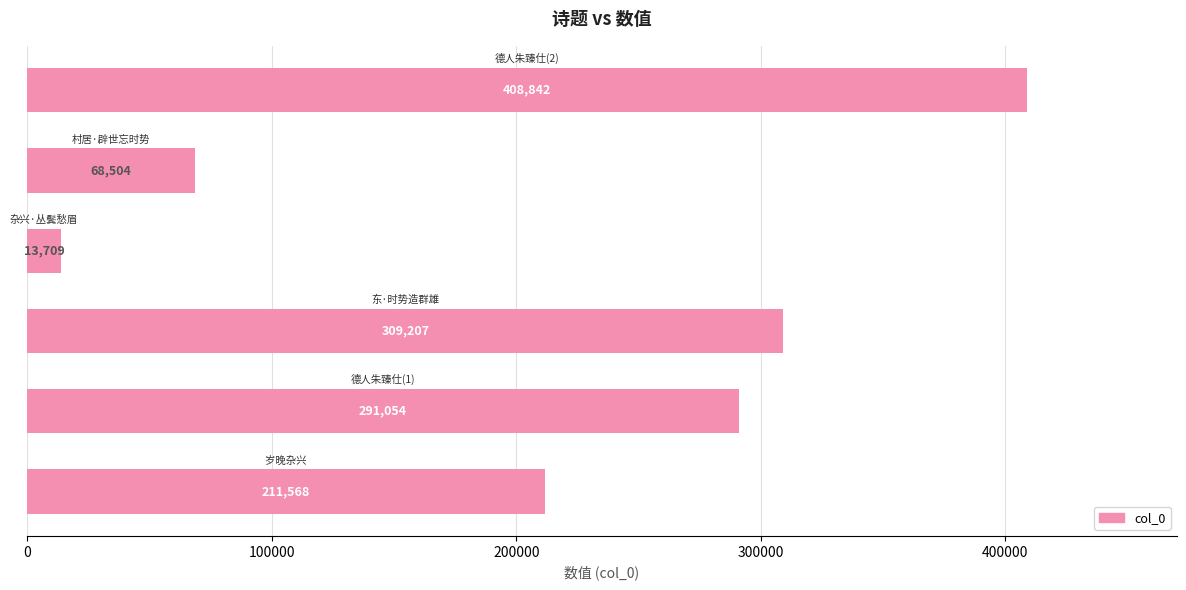

What is the maximum value shown in the chart?

408842